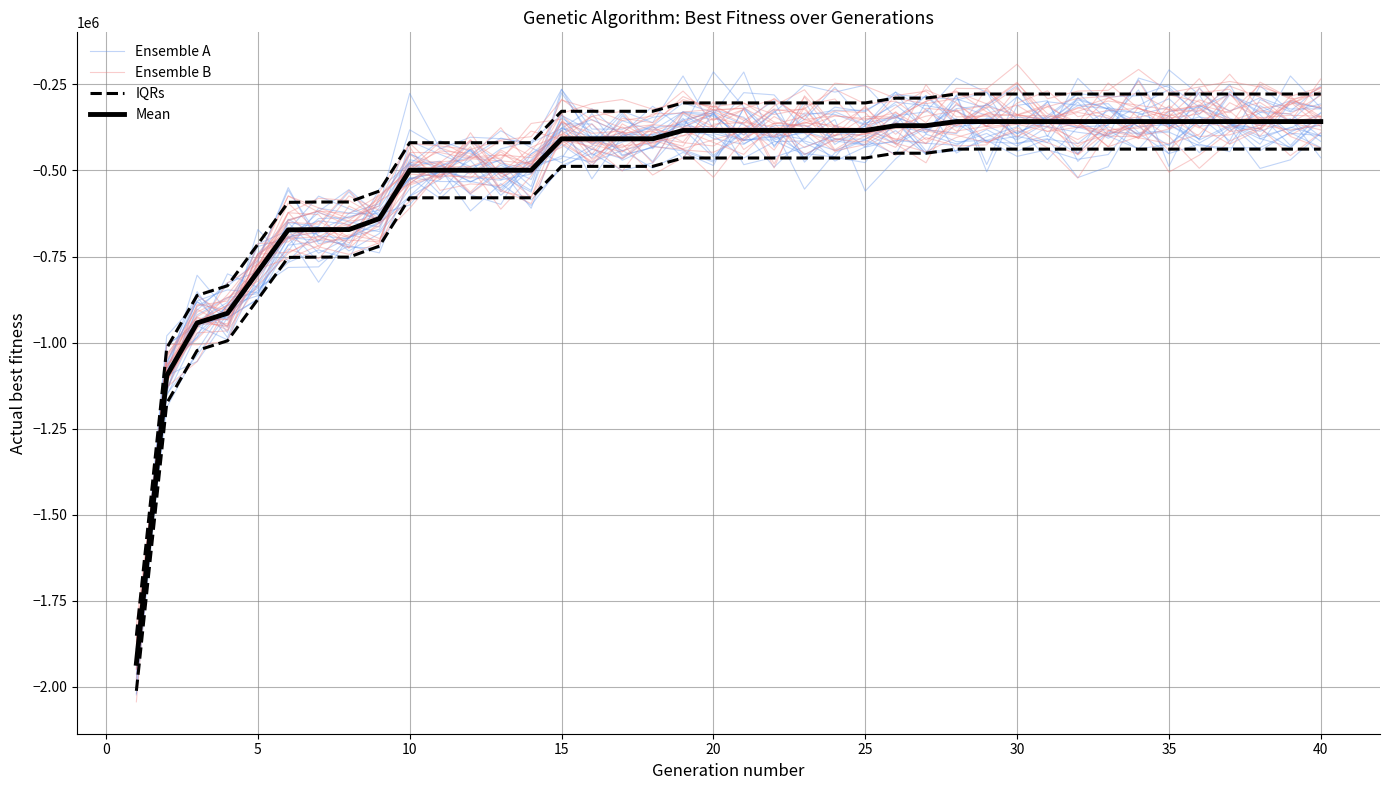

At which label does IQRs first exceed -463783?

25